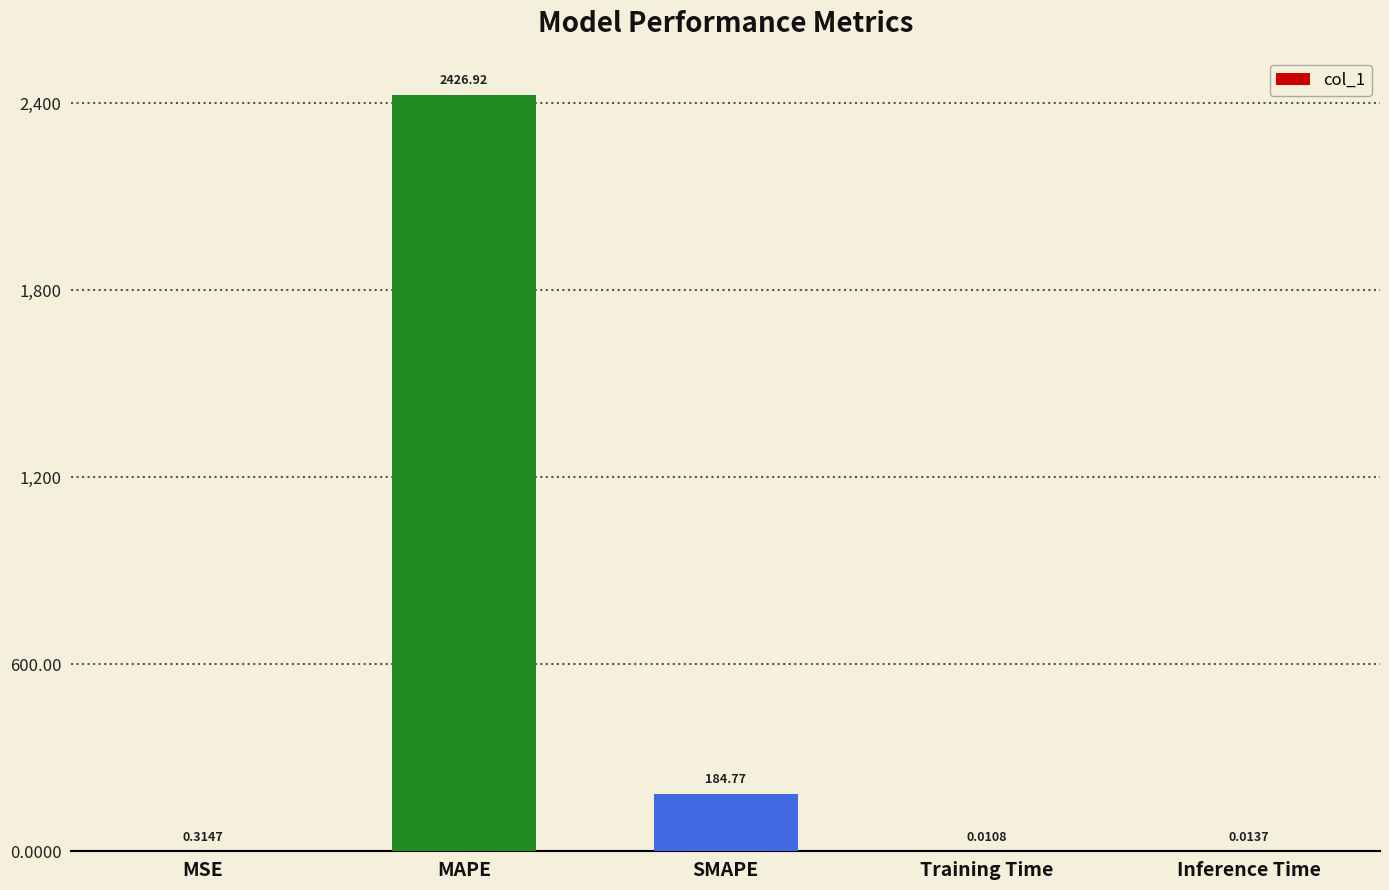

What is the sum of the values at SMAPE and Training Time?

184.8